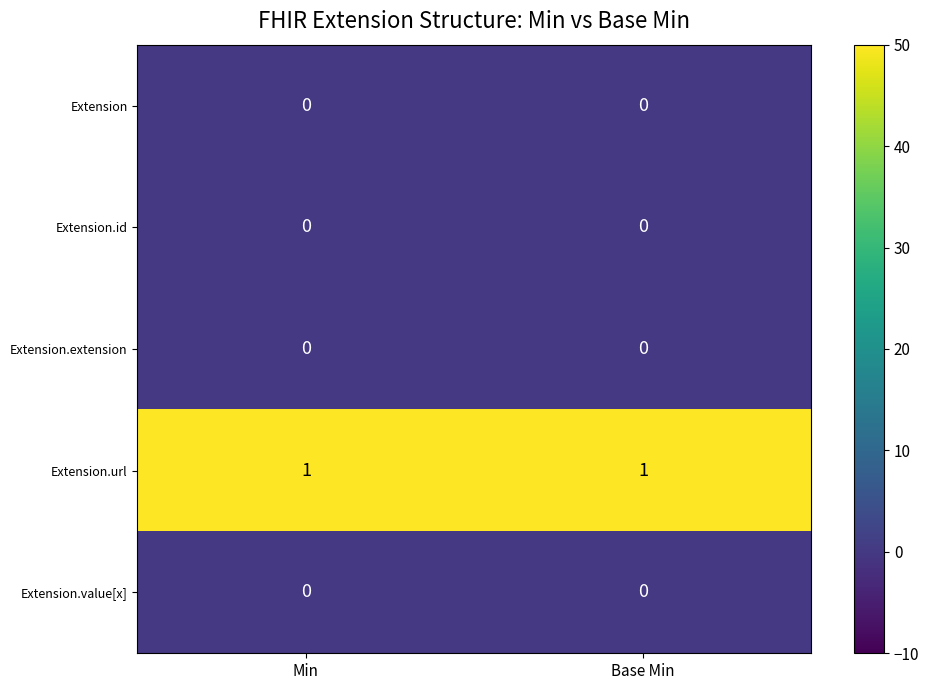

The value of Extension.url at Base Min is 0. True or false?

False